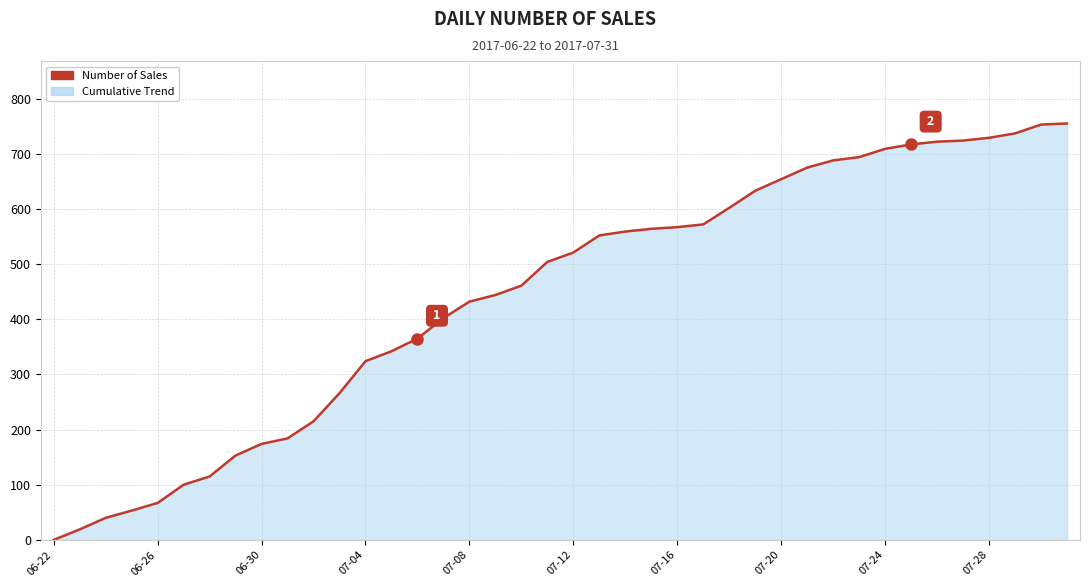

What is the difference between the maximum and minimum values?

755